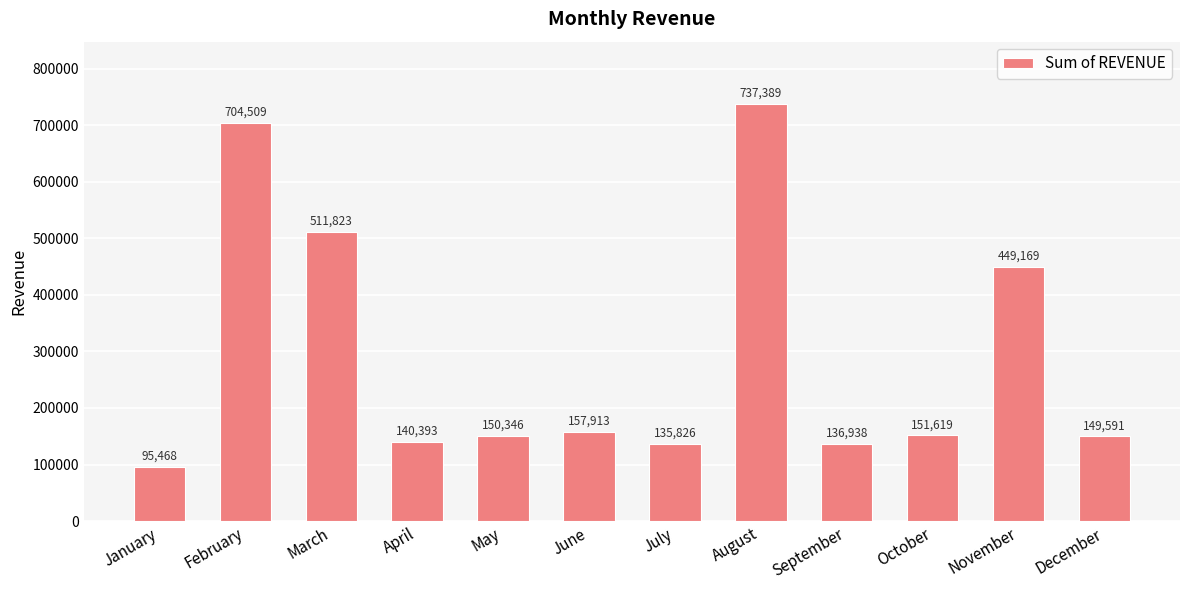

What is the value of the 1st bar from the left?

95468